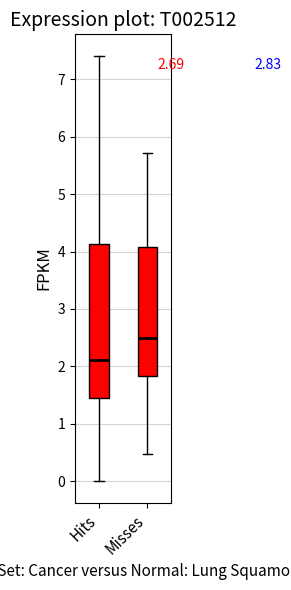

Comparing the boxes themselves (not the whiskers), which one is the tallest?

Hits